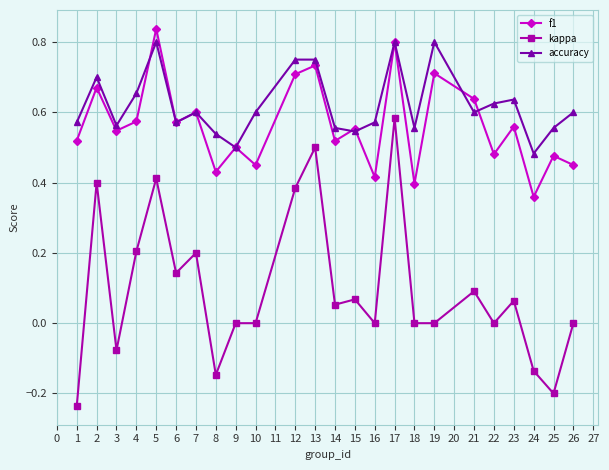

List the series in order of their peak value, lowest first.

kappa, accuracy, f1